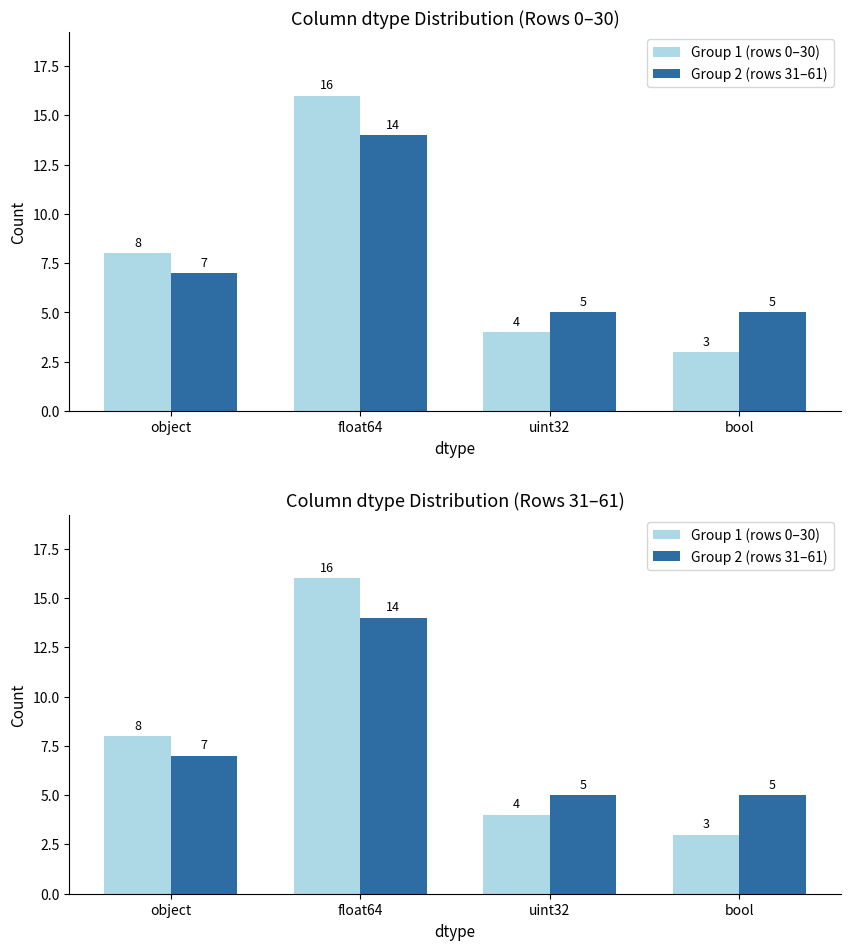

Which label corresponds to the smallest value in the chart?

bool